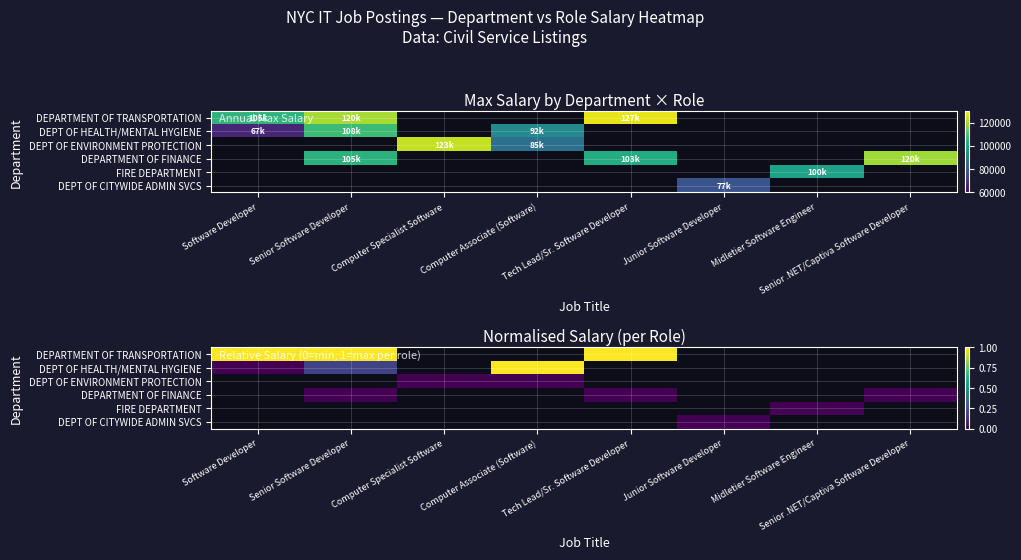

List the series in order of their peak value, highest first.

DEPARTMENT OF TRANSPORTATION, DEPT OF HEALTH/MENTAL HYGIENE, DEPT OF ENVIRONMENT PROTECTION, DEPARTMENT OF FINANCE, FIRE DEPARTMENT, DEPT OF CITYWIDE ADMIN SVCS